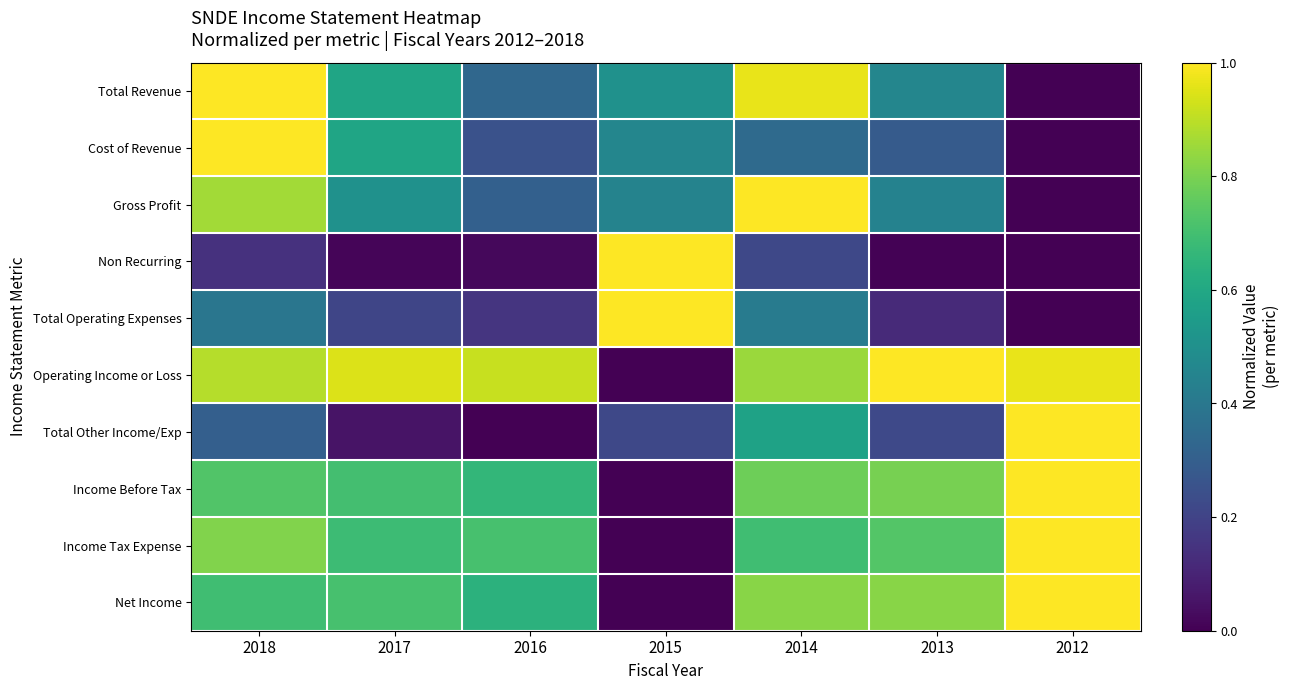

What is the difference between the highest and lowest values at 2017?

0.9